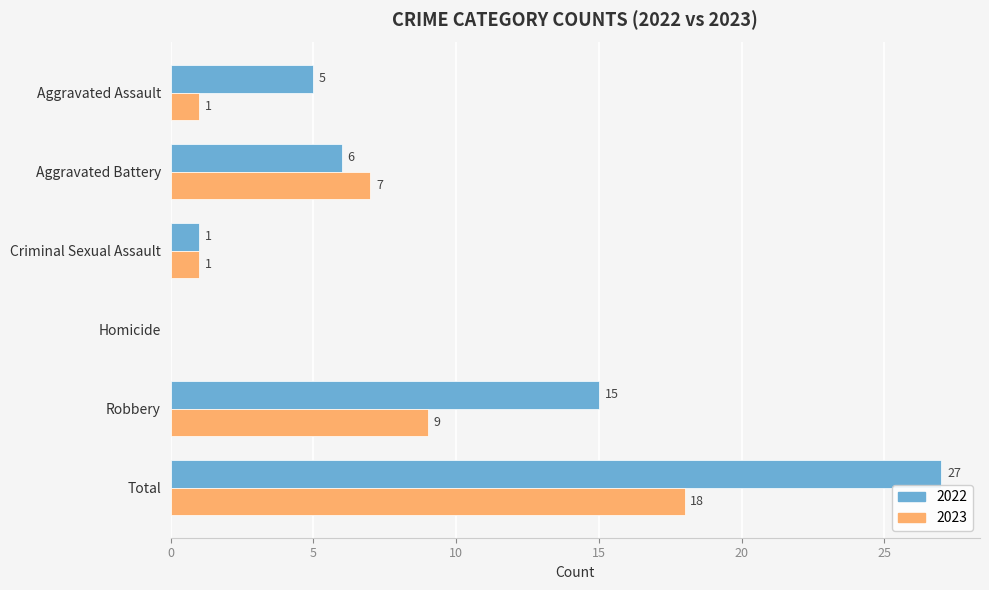

Is the value of 2022 at Robbery greater than the value of 2023 at Criminal Sexual Assault?

Yes